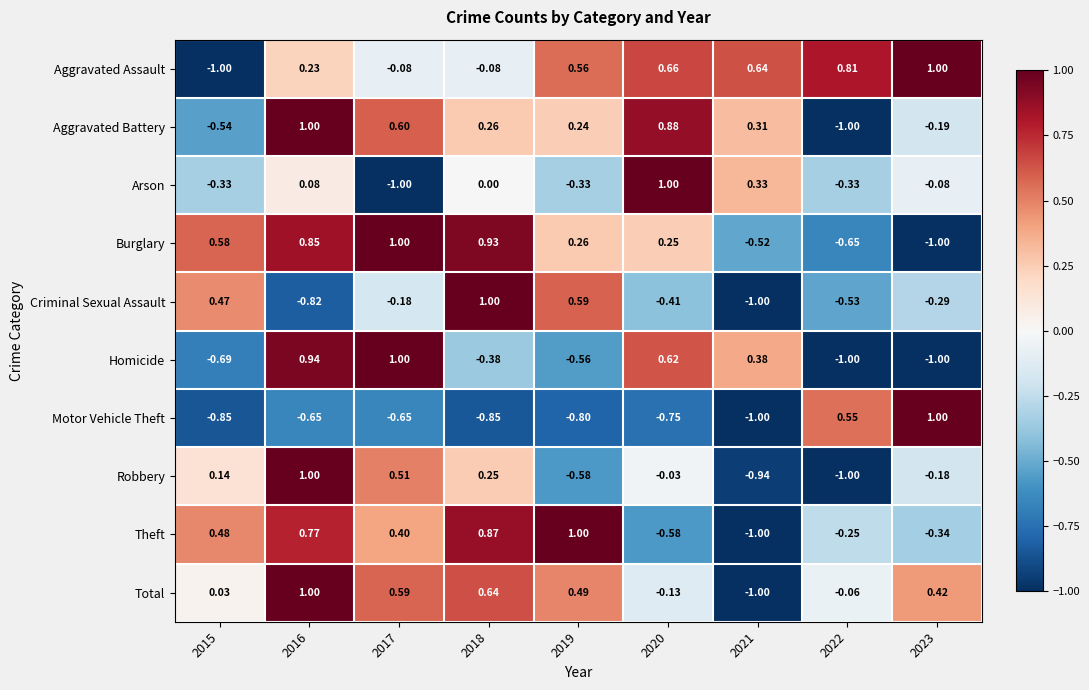

Which series changed the most between 2016 and 2021?

Total